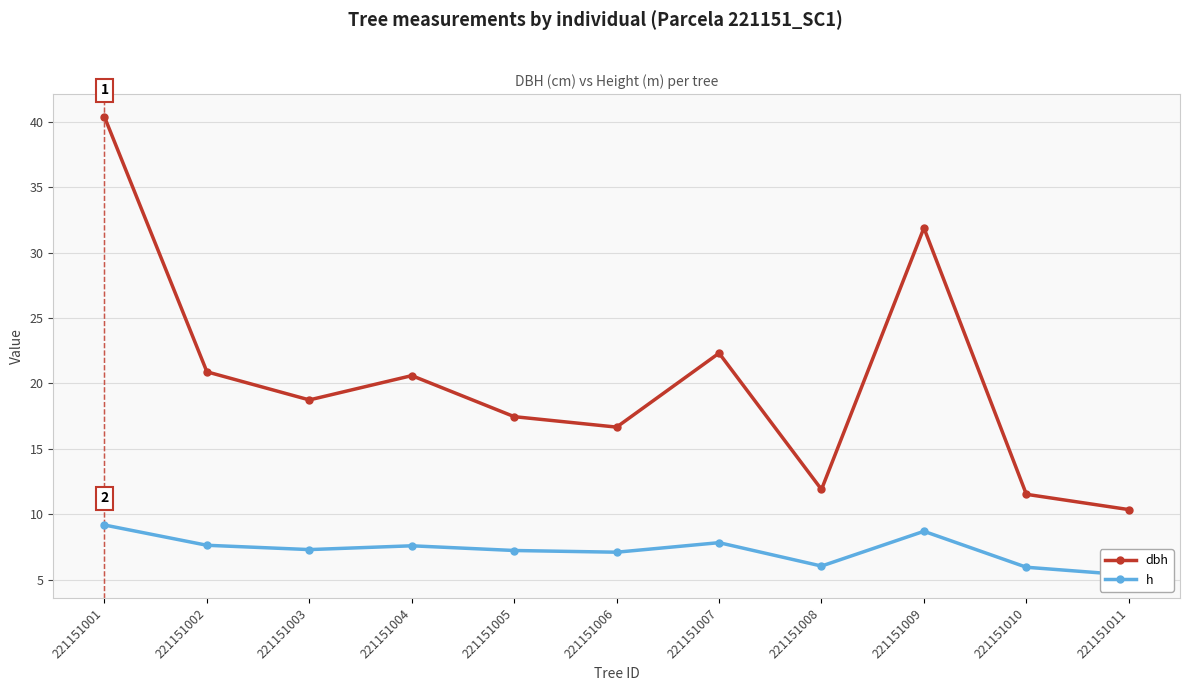

Is it true that dbh equals 5.5 at 221151011?

False